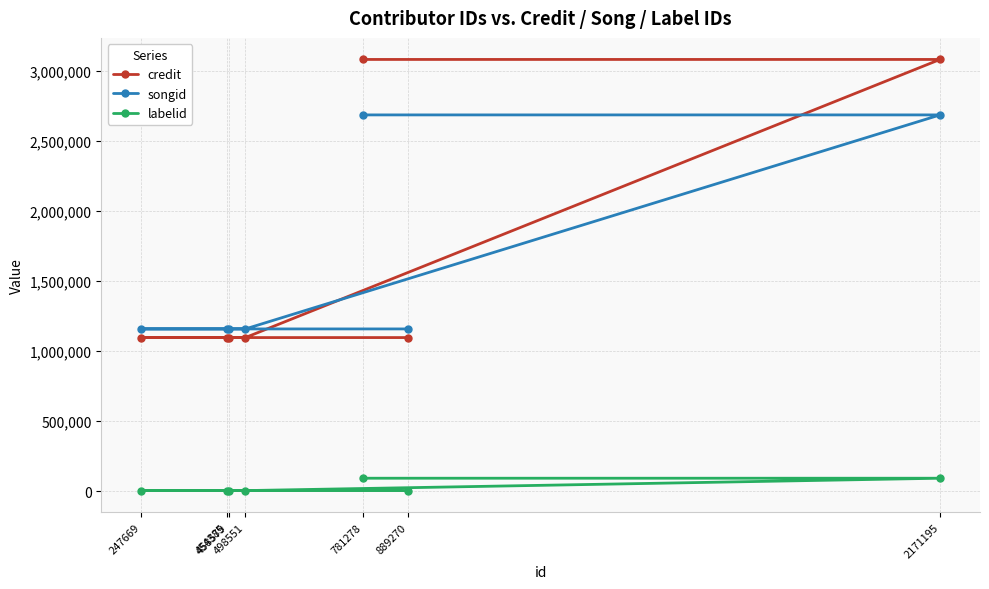

Which category has the lowest value in the labelid series?

889270